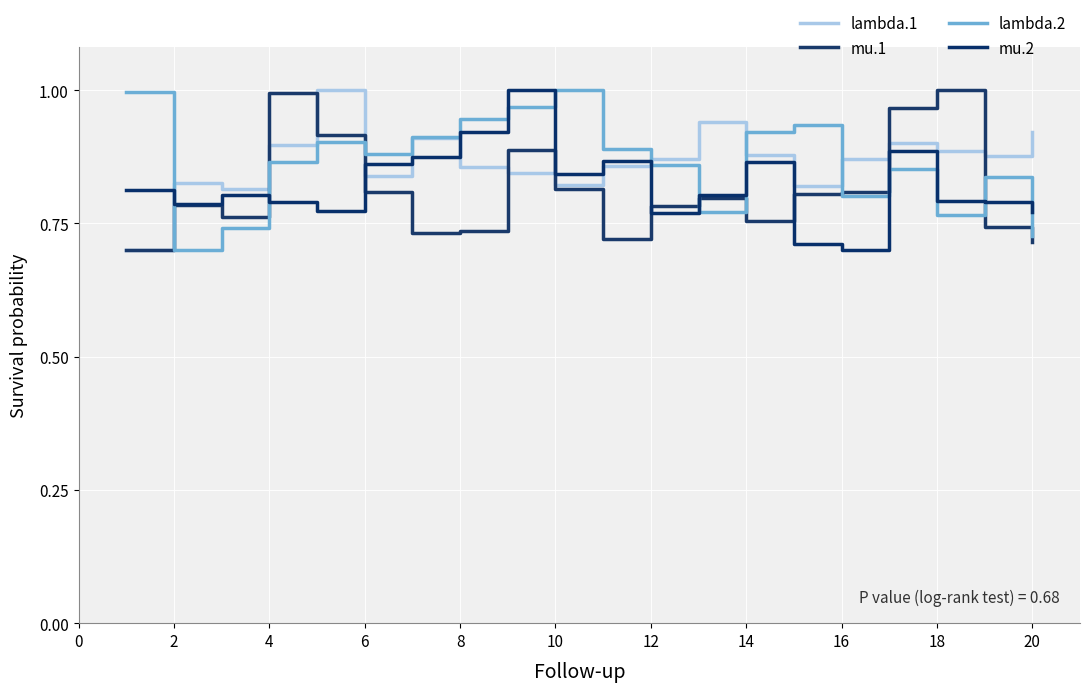

How many times do lambda.2 and mu.1 cross each other?

6